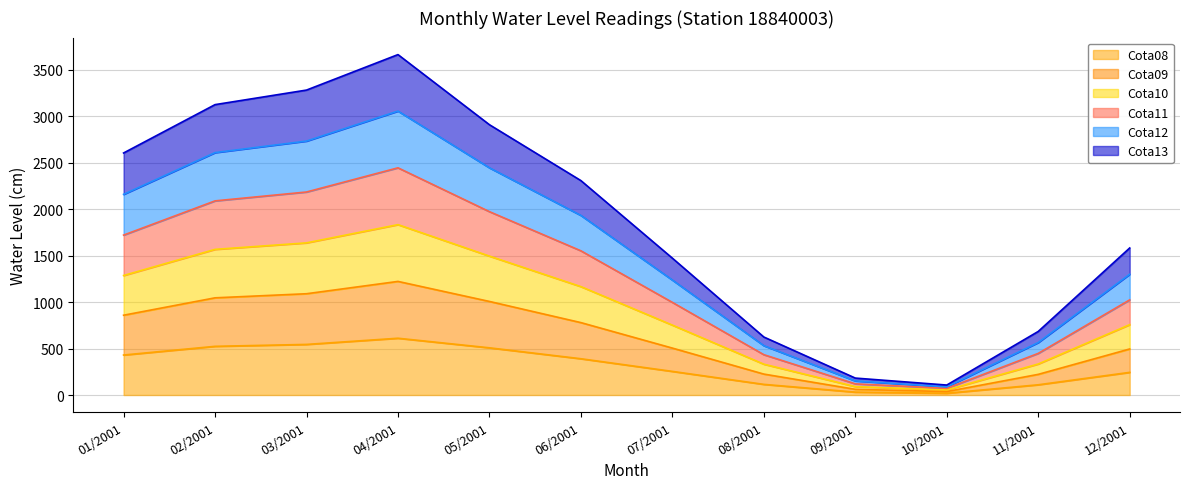

True or false: Cota08 has a value of 610.5 at 04/2001.

True